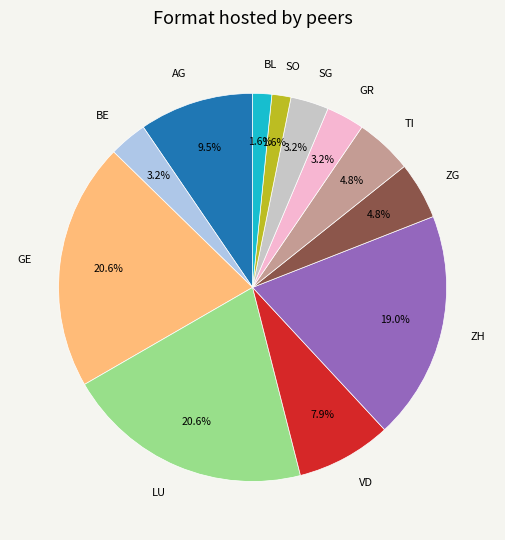

Is there a majority slice in this chart?

No